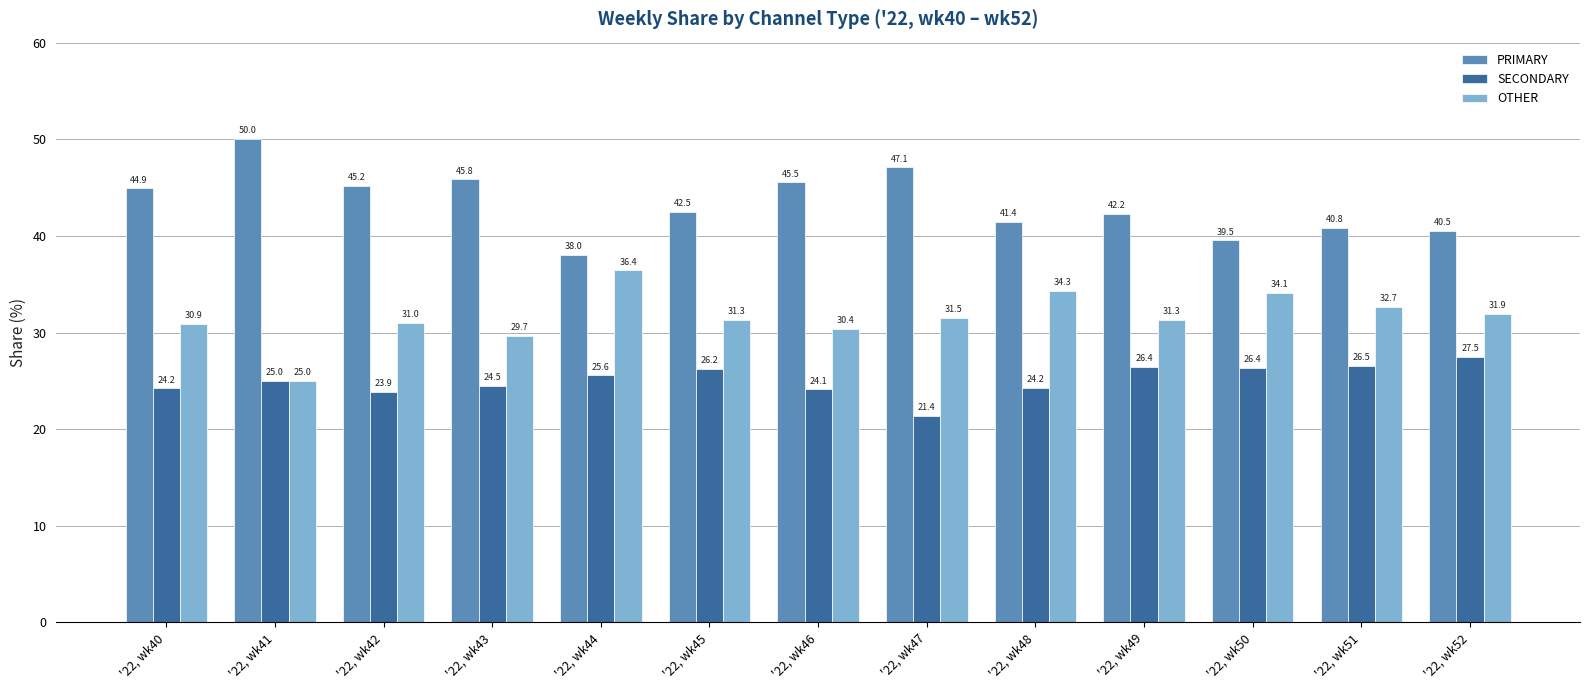

Reading left to right, extract all data points from this chart.

PRIMARY: '22, wk40=44.9	'22, wk41=50.0	'22, wk42=45.2	'22, wk43=45.8	'22, wk44=38.0	'22, wk45=42.5	'22, wk46=45.5	'22, wk47=47.1	'22, wk48=41.4	'22, wk49=42.2	'22, wk50=39.5	'22, wk51=40.8	'22, wk52=40.5
SECONDARY: '22, wk40=24.2	'22, wk41=25.0	'22, wk42=23.9	'22, wk43=24.5	'22, wk44=25.6	'22, wk45=26.2	'22, wk46=24.1	'22, wk47=21.4	'22, wk48=24.2	'22, wk49=26.4	'22, wk50=26.4	'22, wk51=26.5	'22, wk52=27.5
OTHER: '22, wk40=30.9	'22, wk41=25.0	'22, wk42=31.0	'22, wk43=29.7	'22, wk44=36.4	'22, wk45=31.3	'22, wk46=30.4	'22, wk47=31.5	'22, wk48=34.3	'22, wk49=31.3	'22, wk50=34.1	'22, wk51=32.7	'22, wk52=31.9